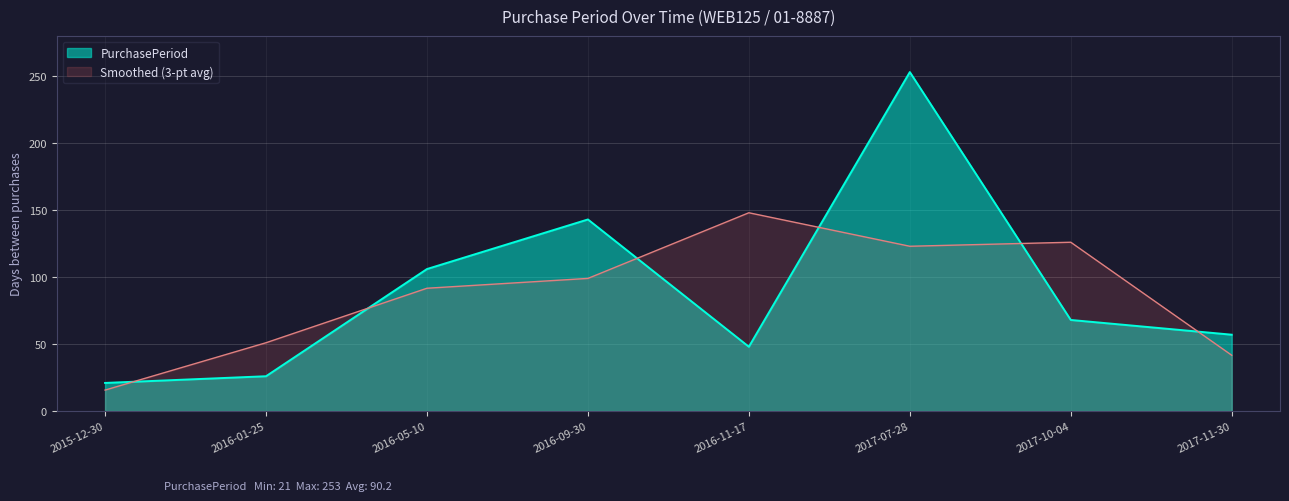

Where is the data nearest to the value 137?

2016-09-30